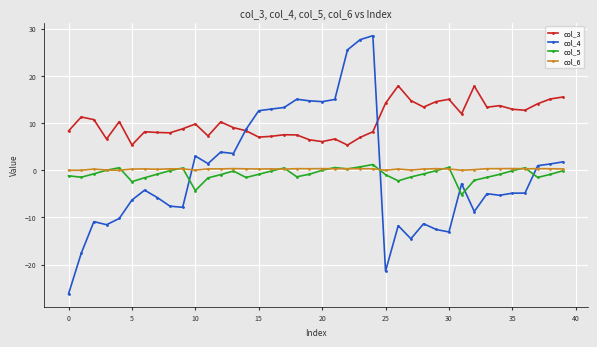

What is the maximum value shown in the chart?

28.5